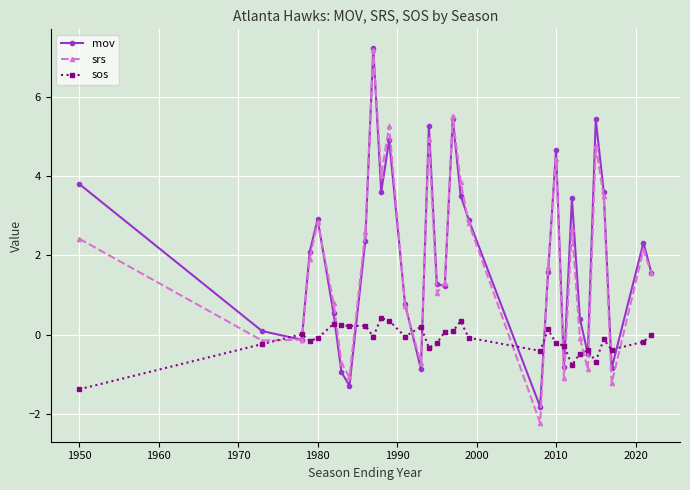

What is the value of the sos point at the 26th from the left?

-0.5